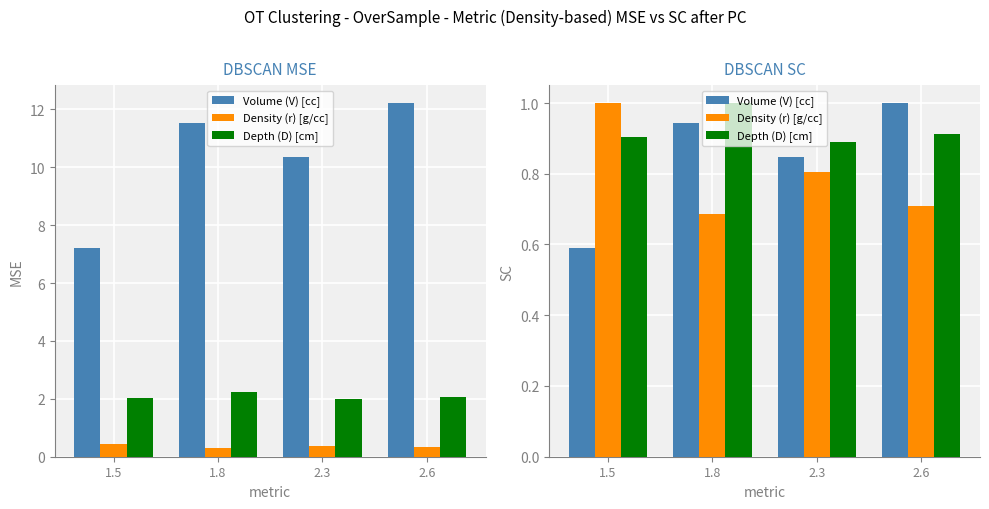

Count the Volume (V) [cc] values in the range 0 to 1.

4